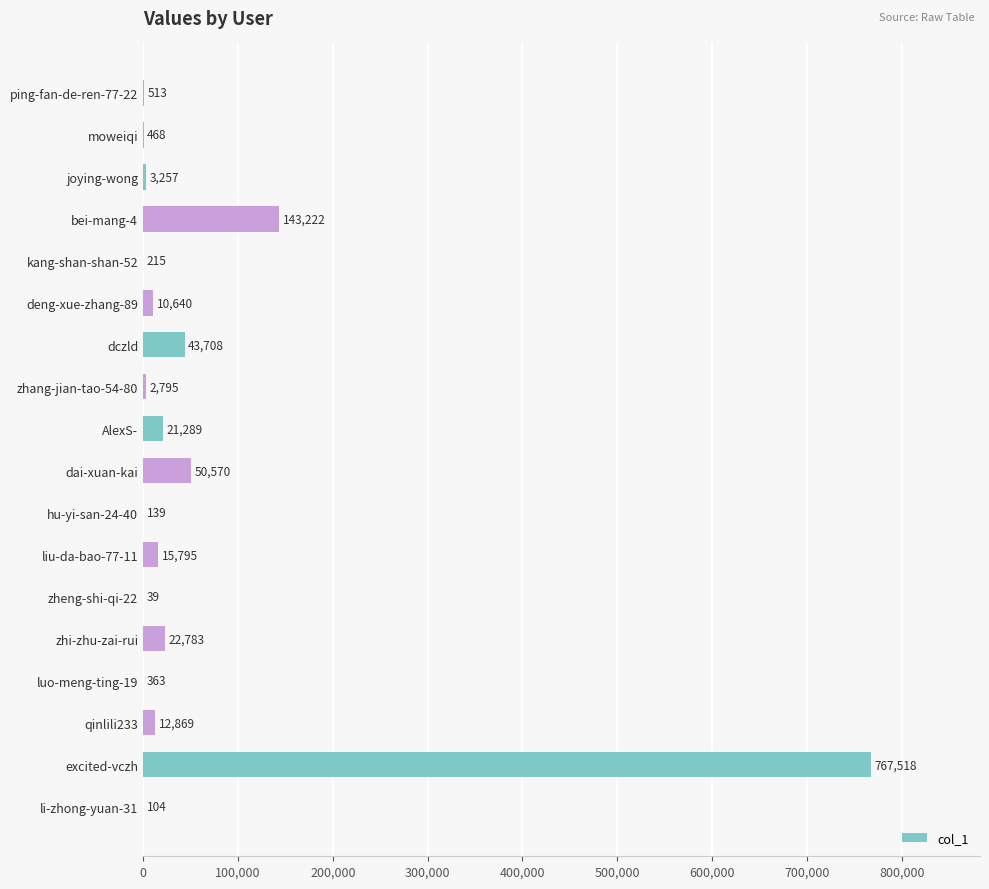

The value at bei-mang-4 is 207948. True or false?

False